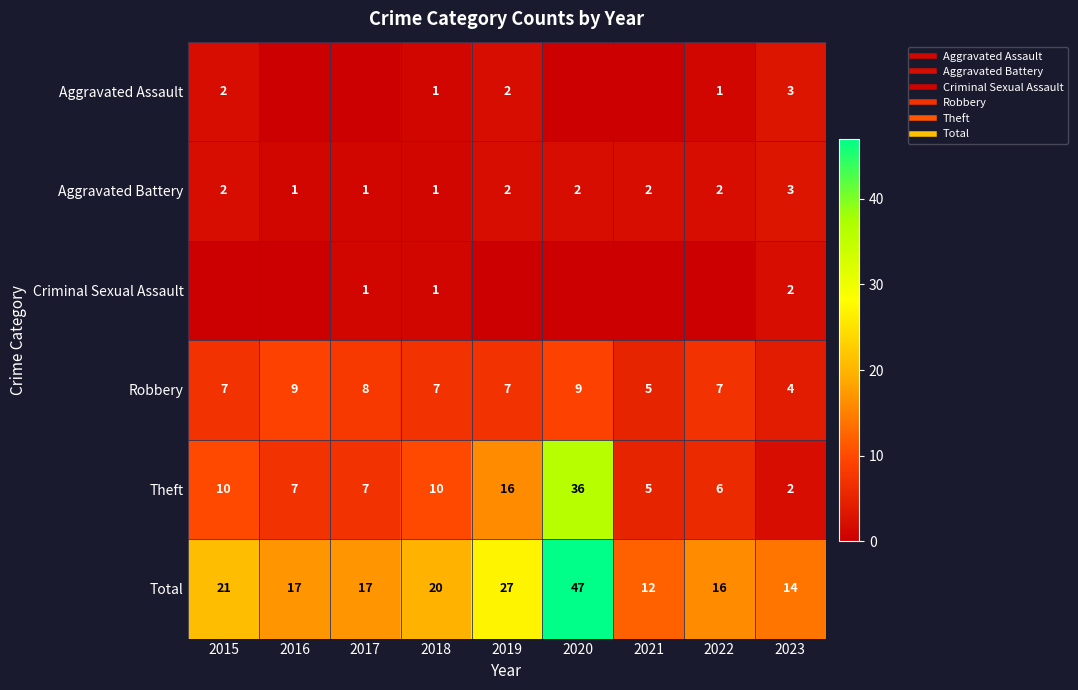

The Robbery series shows 9 at 2016. True or false?

True